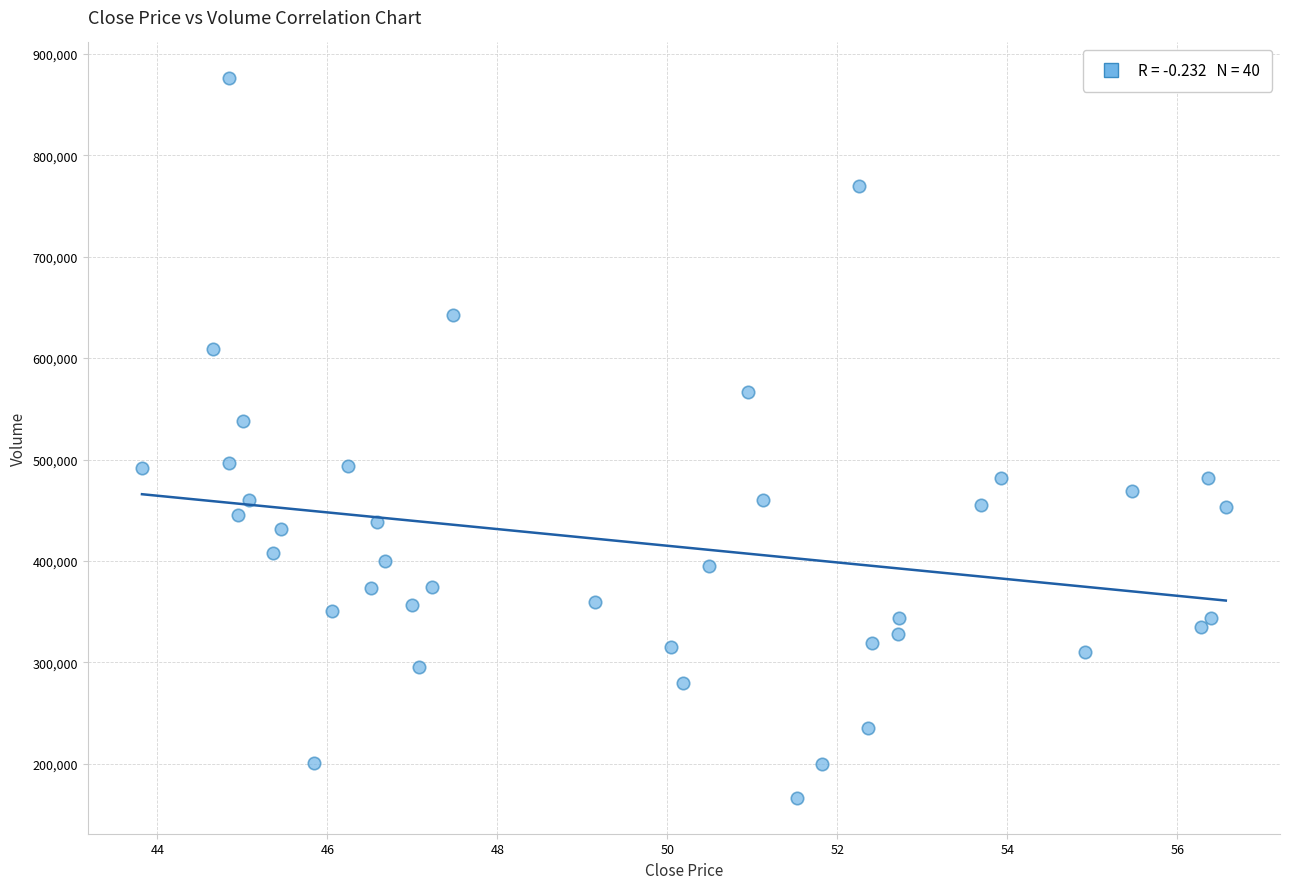

What Y value in the scatter plot is closest to 521117?

538003